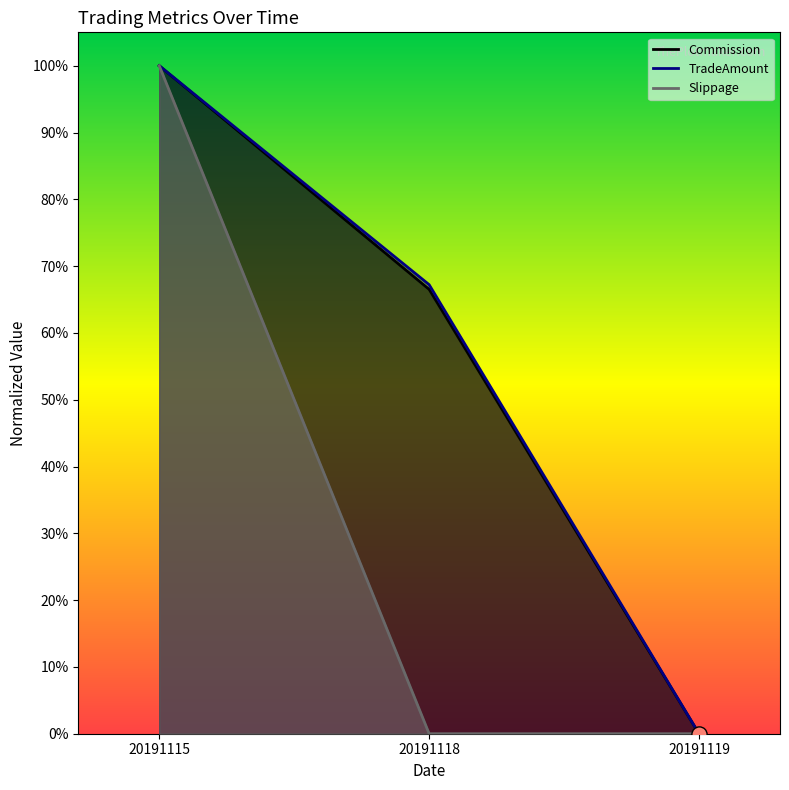

At which category is the sum across all series the highest?

20191115